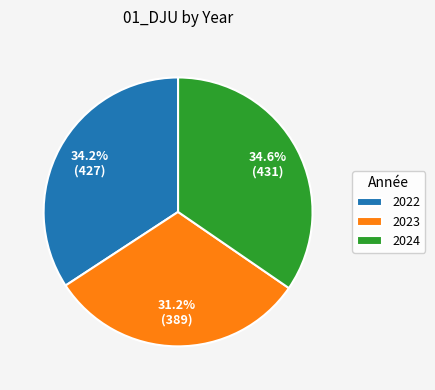

Is 2023 the majority of the pie?

No